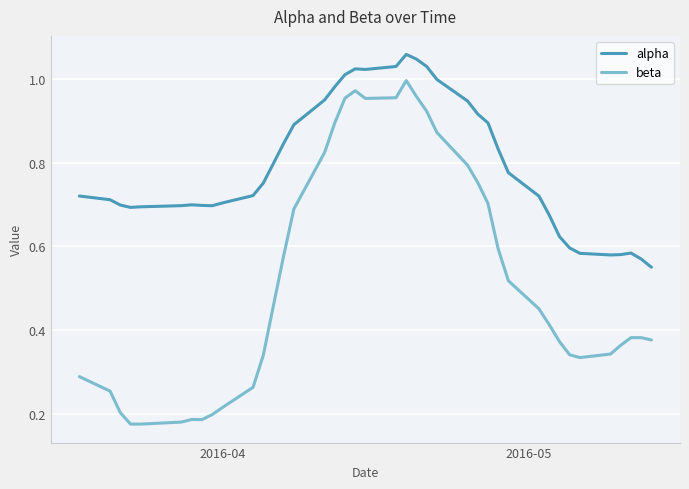

Rank the series by their maximum value, from highest to lowest.

alpha, beta